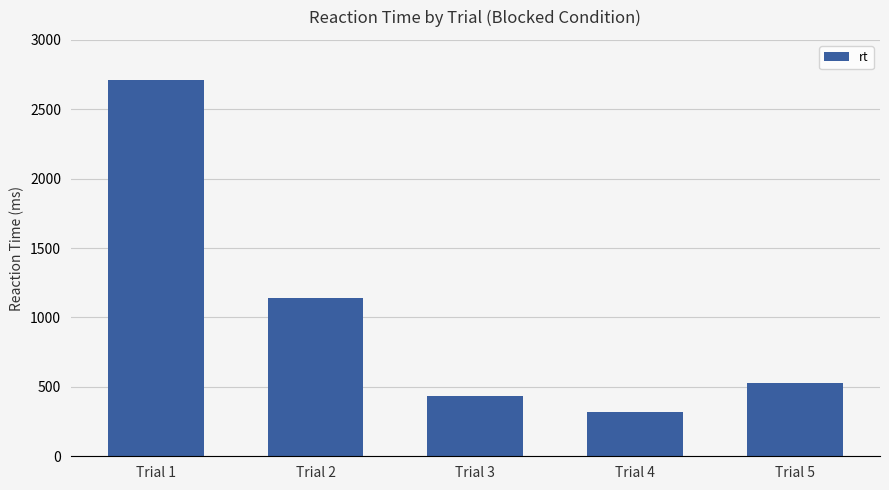

Rank the categories by value from lowest to highest.

Trial 4, Trial 3, Trial 5, Trial 2, Trial 1